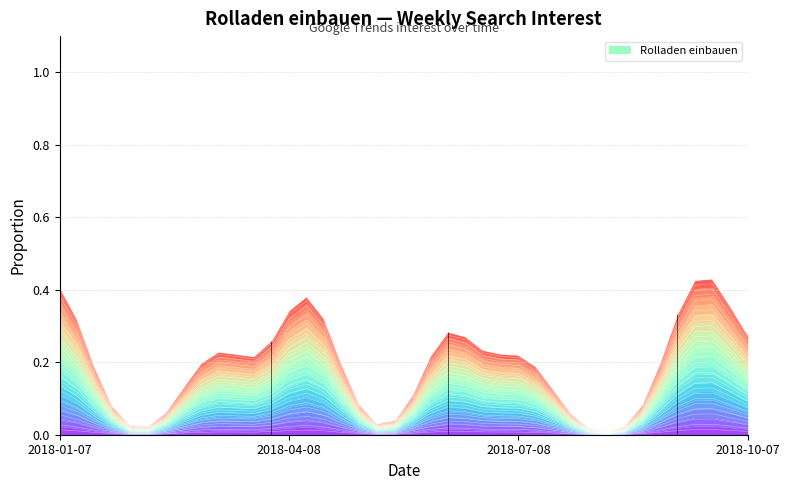

What is the difference between the second highest and minimum values?

0.4